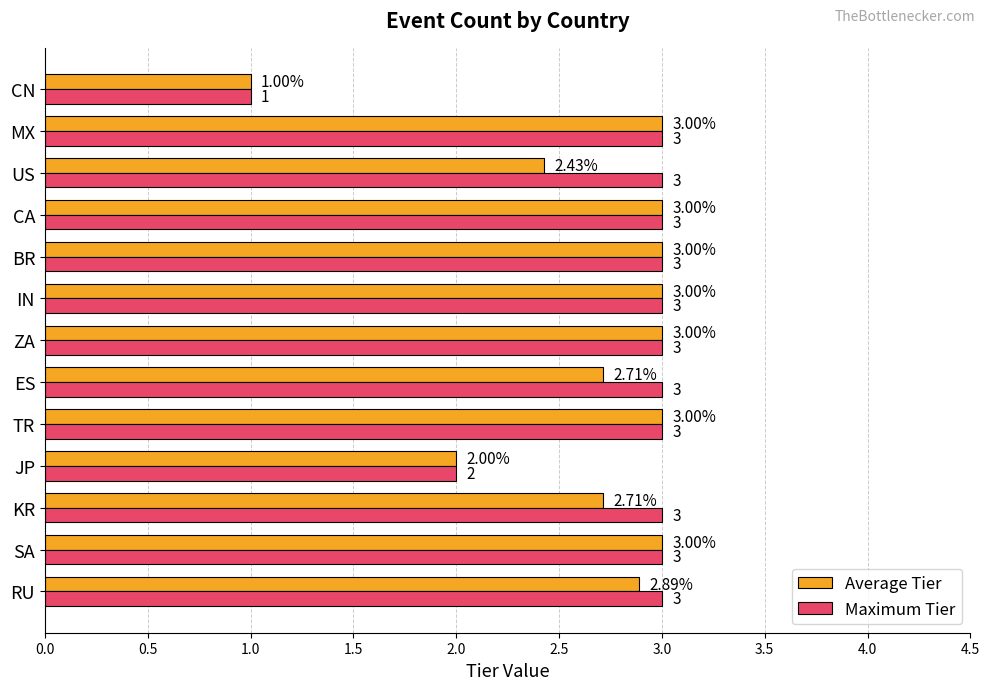

Which series has the largest total across all categories?

Maximum Tier